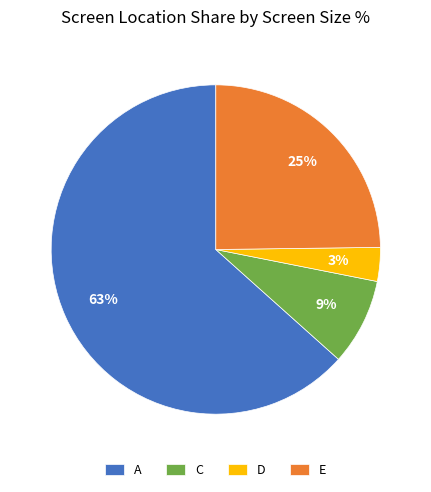

To the nearest percent, what is the combined percentage of A and C?

72%